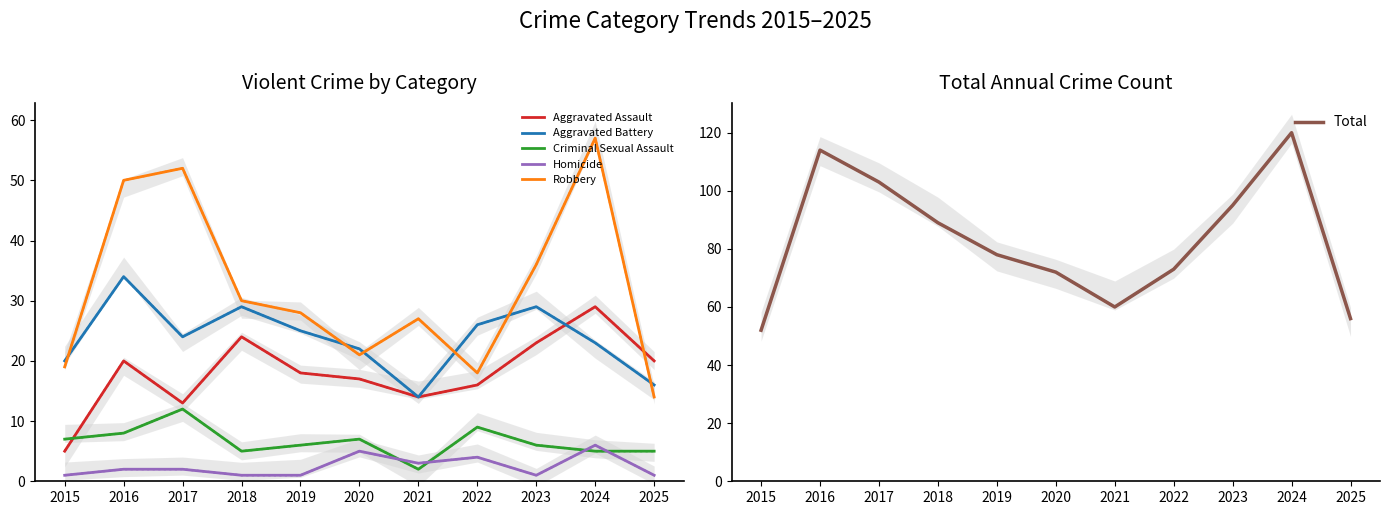

Between 2018 and 2022, which is larger?

2018